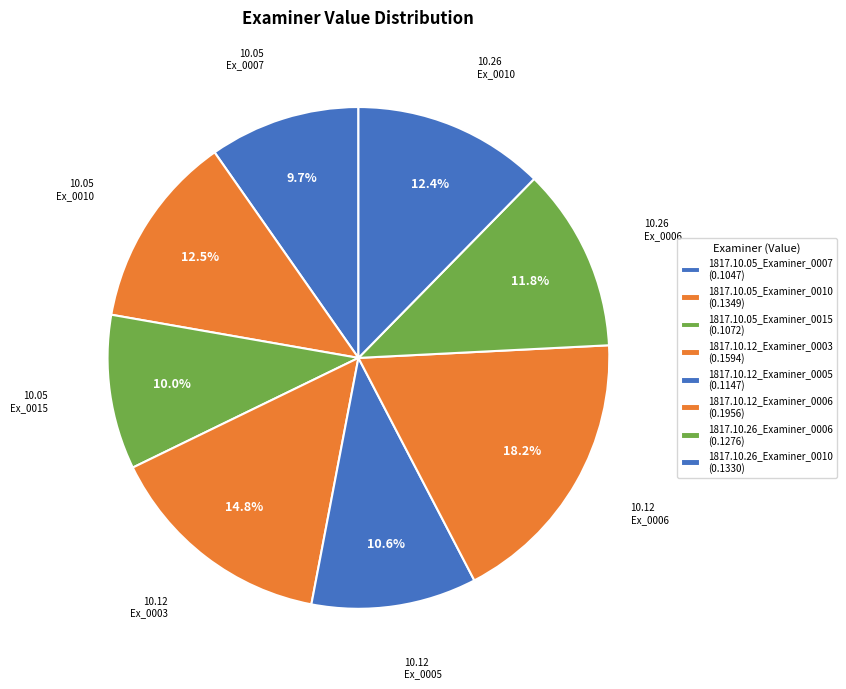

How many slices are in this pie chart?

8